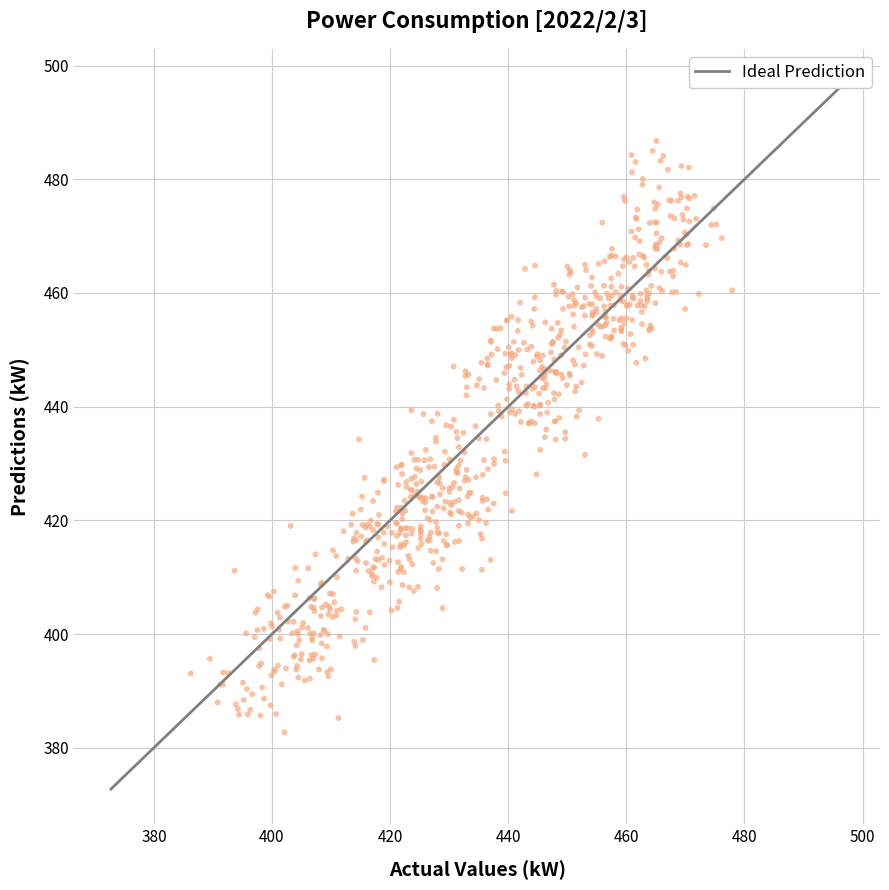

What is the range of Y values (max minus min)?

104.0